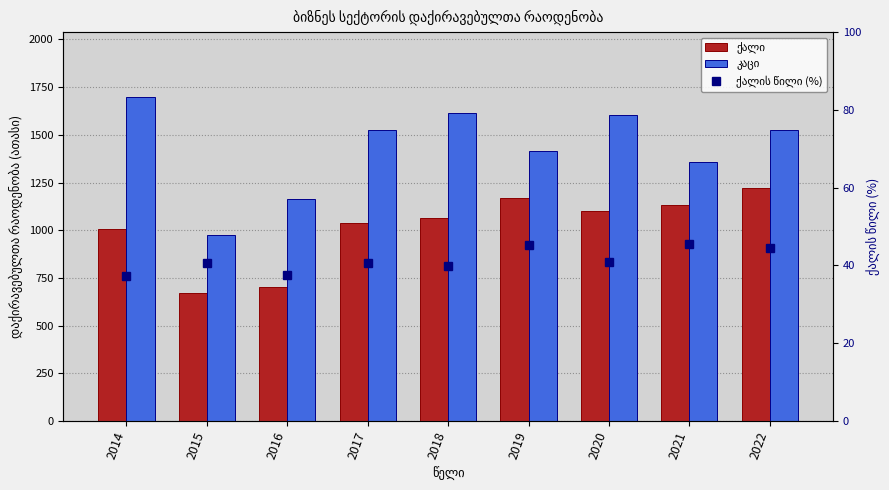

What is the average value of the ქალი series?

1012.0